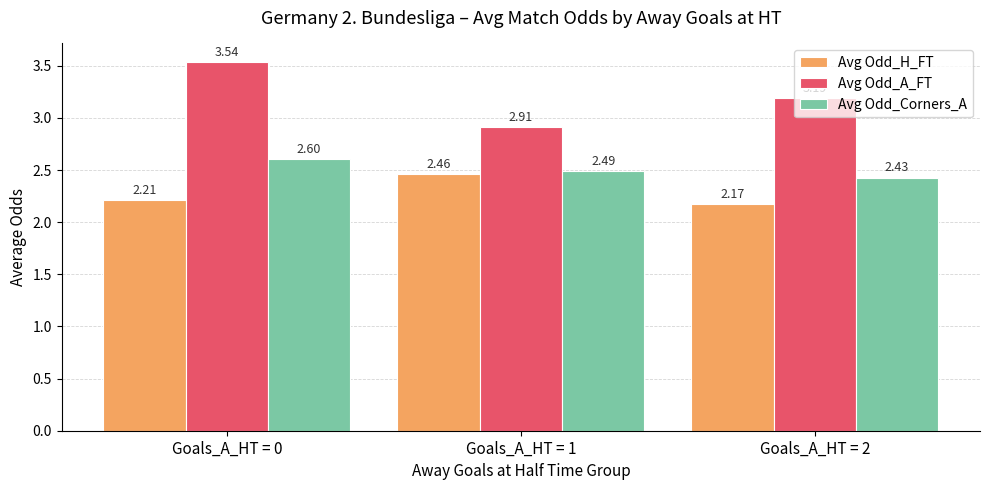

Which category has the highest value in the Avg Odd_A_FT series?

Goals_A_HT = 0